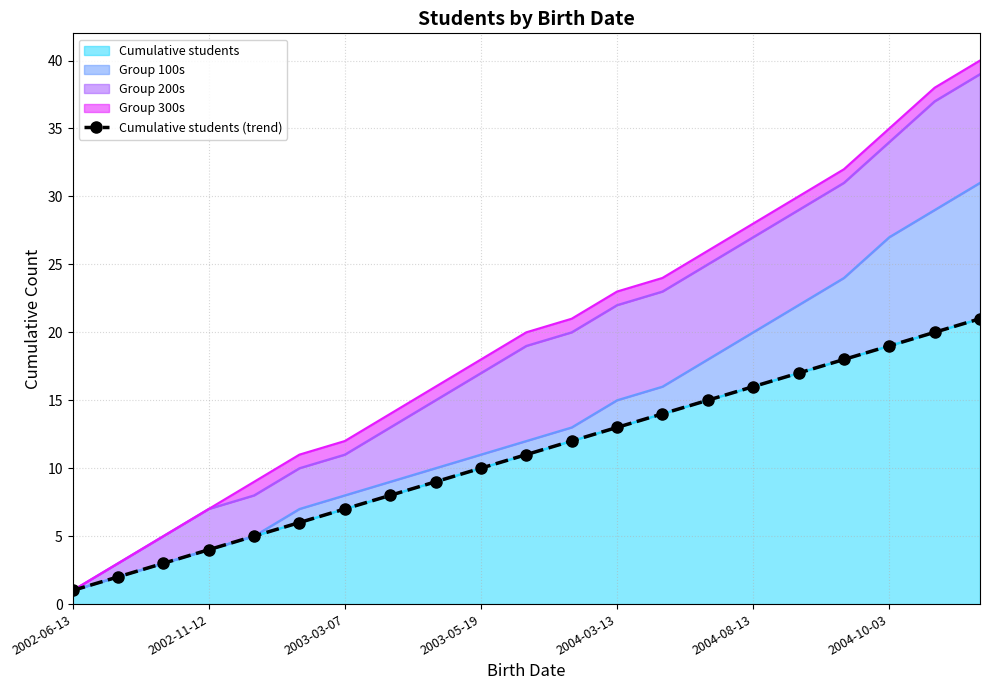

What position from the right is 2004-08-13?

6